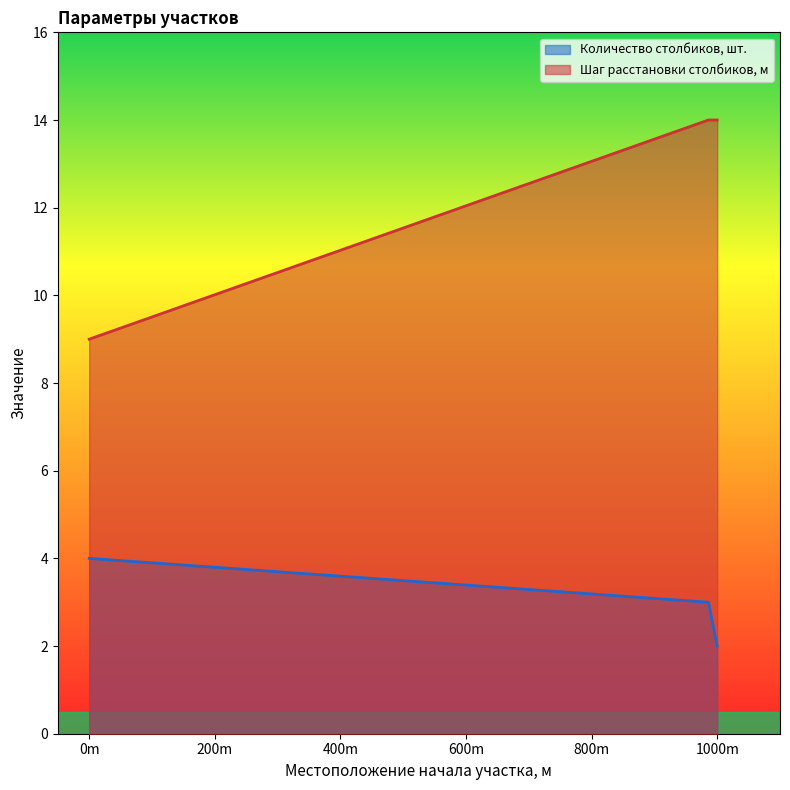

True or false: Шаг расстановки столбиков, м and Количество столбиков, шт. intersect in this chart.

False